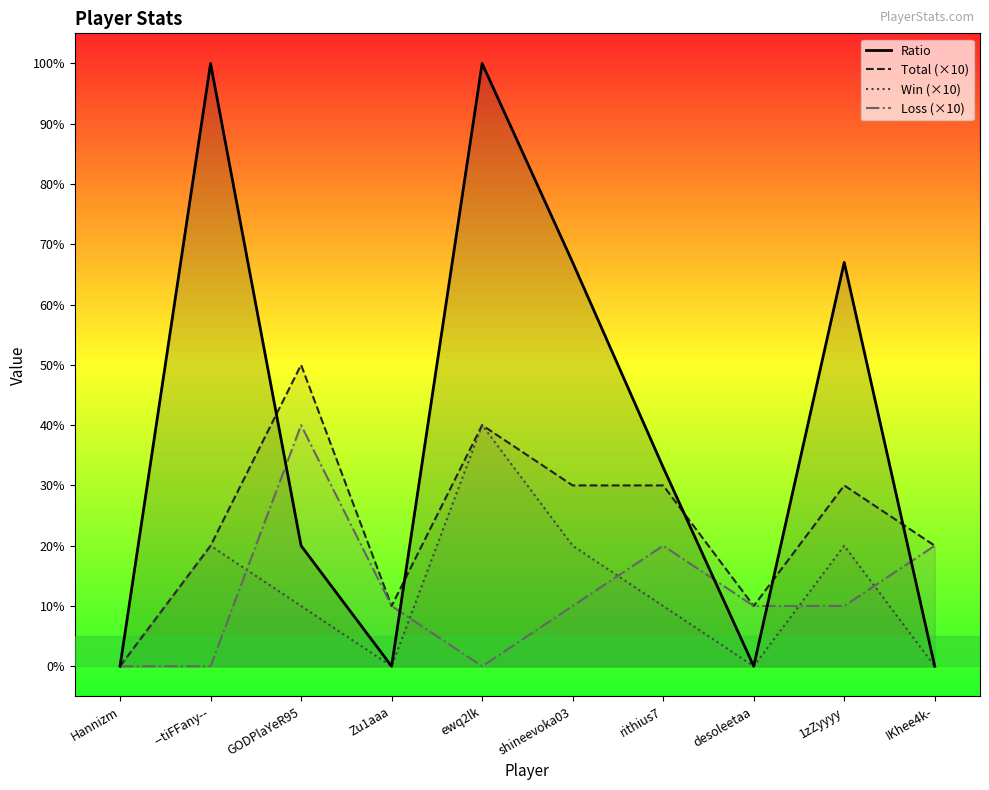

What is the difference between the highest and lowest values at Zu1aaa?

10